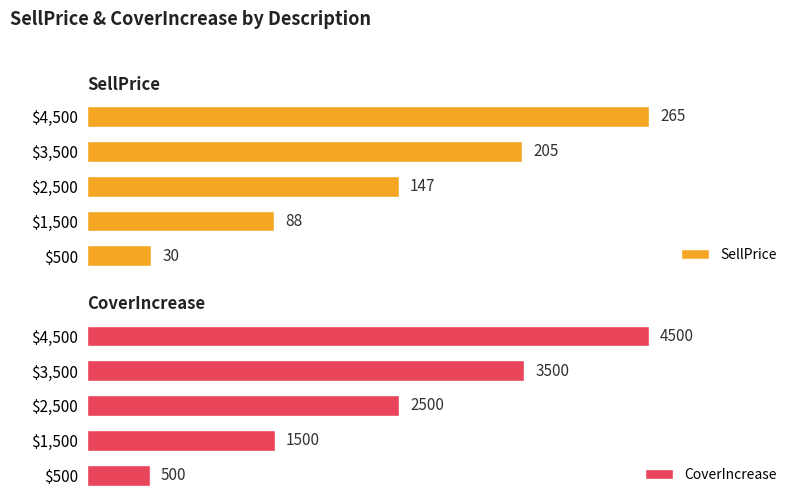

At which label is SellPrice closest to 147?

$2,500